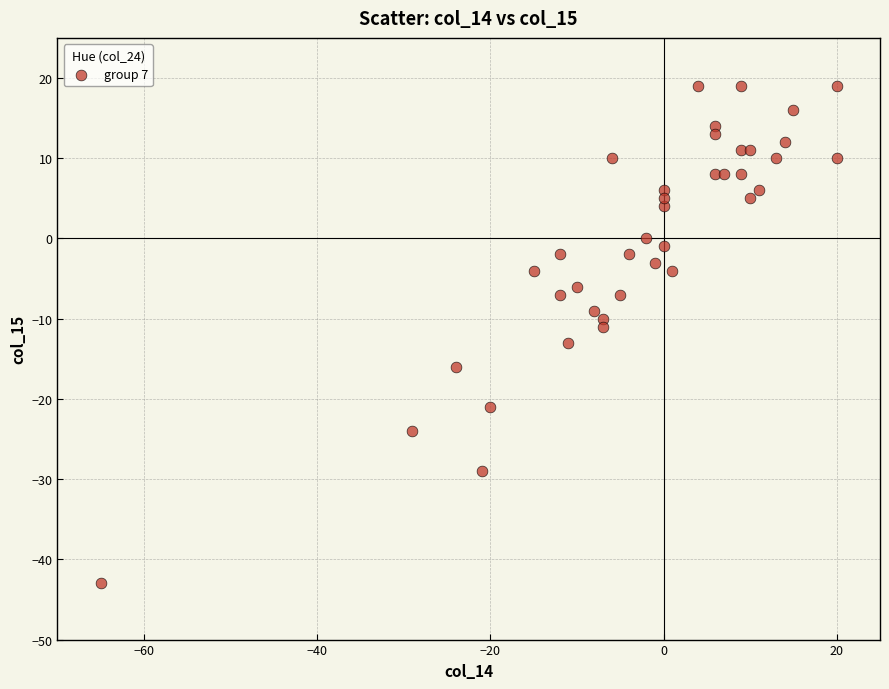

What is the range of Y values (max minus min)?

62